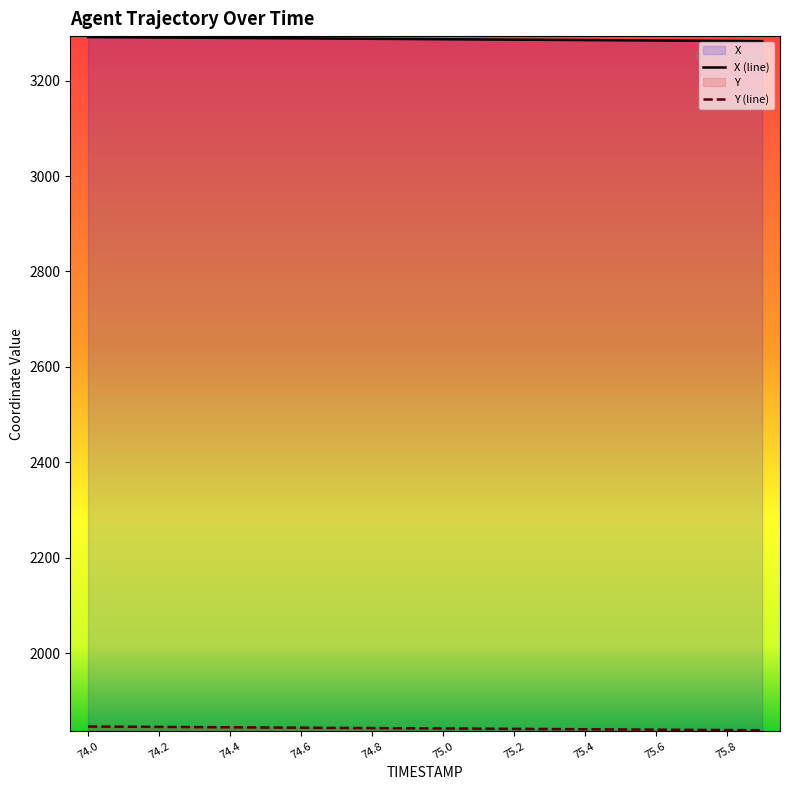

What is the greatest value displayed?

3291.1